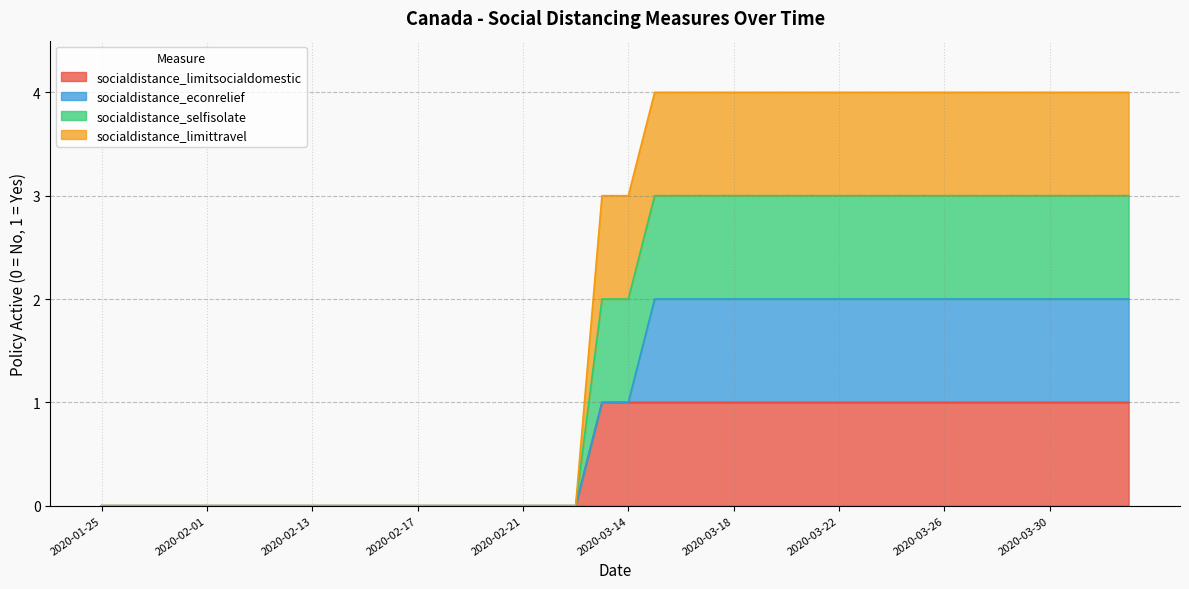

Does the chart display data point markers on the line(s)?

No